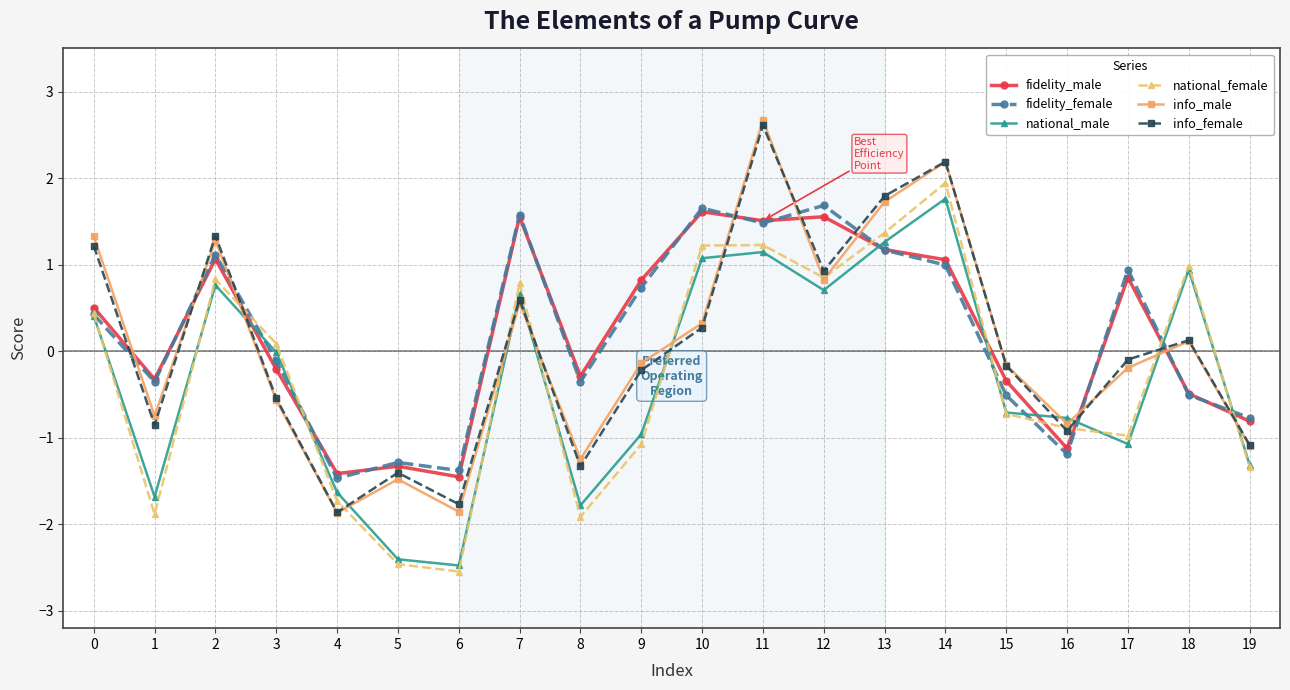

How many distinct data groups are displayed?

6